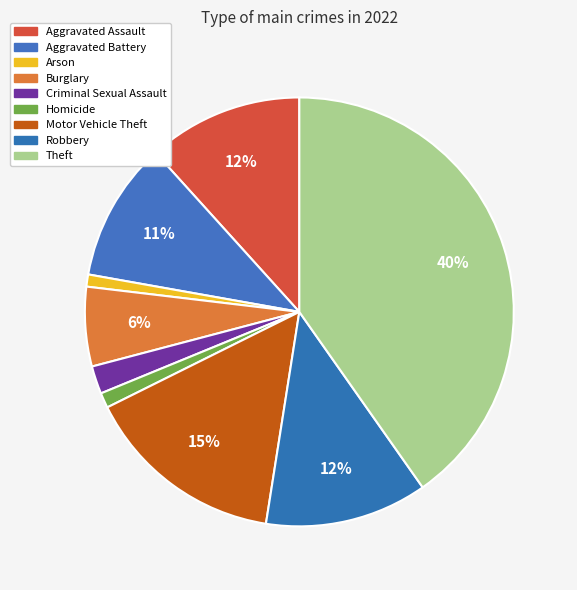

Do Robbery and Aggravated Battery together represent more than half of the pie?

No